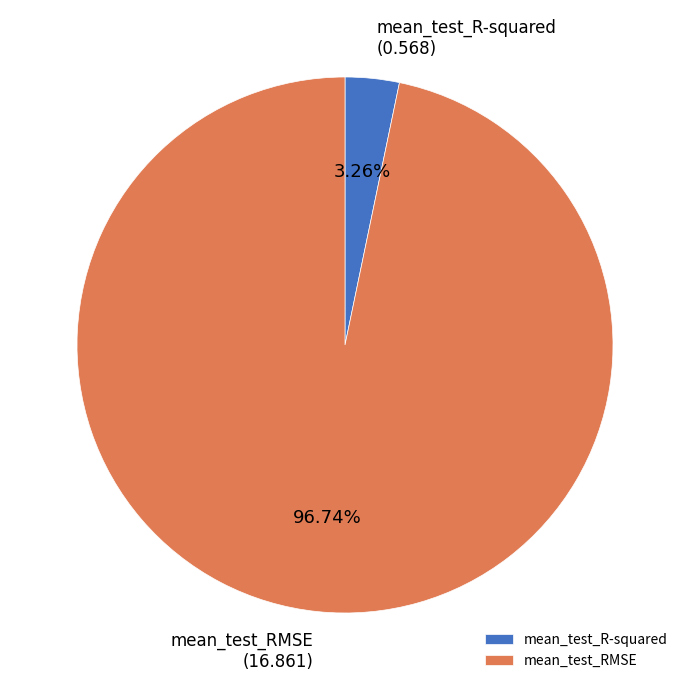

True or false: mean_test_R-squared accounts for 3% of the total.

True